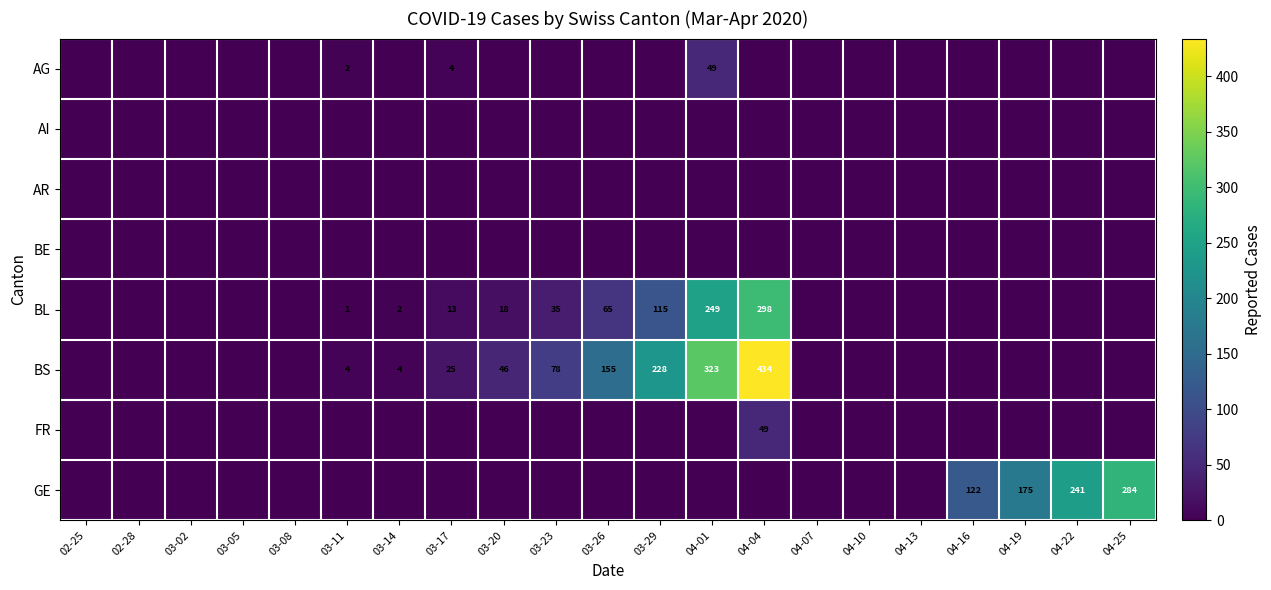

How many distinct data groups are displayed?

8